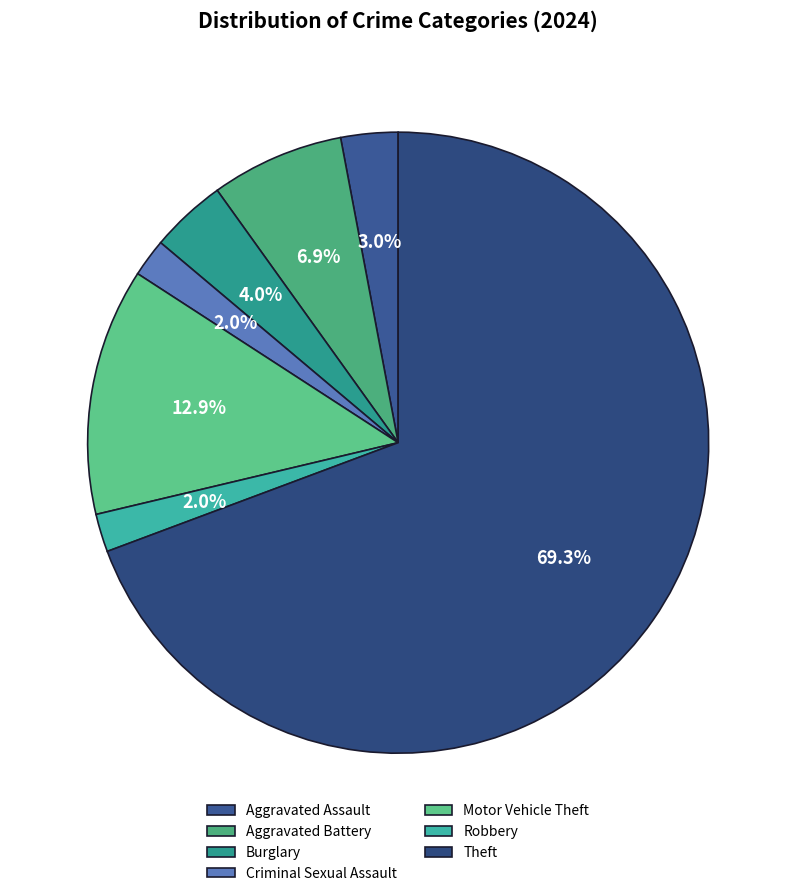

Count the number of slices in the pie.

7